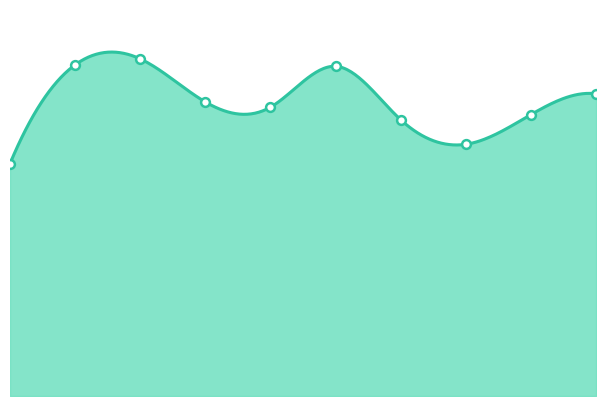

What is the change in value from 4 to 5?

+55